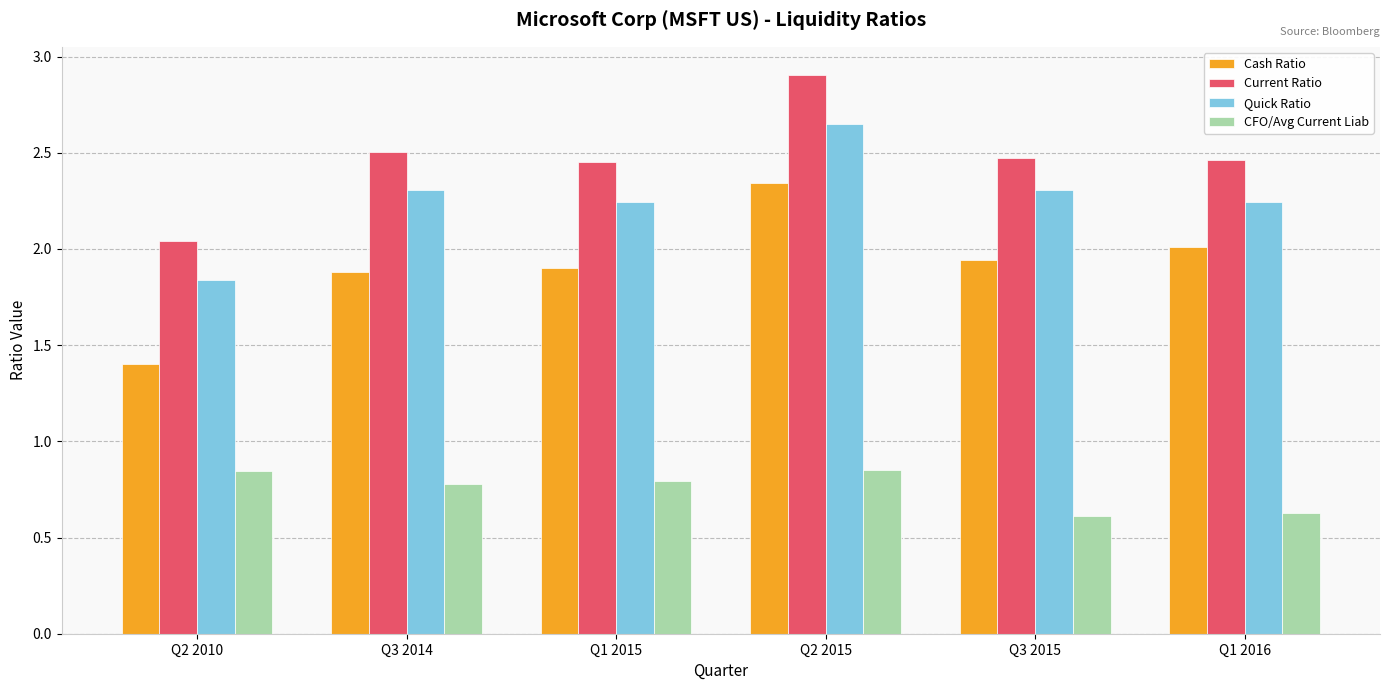

How many bars are there in each group?

4